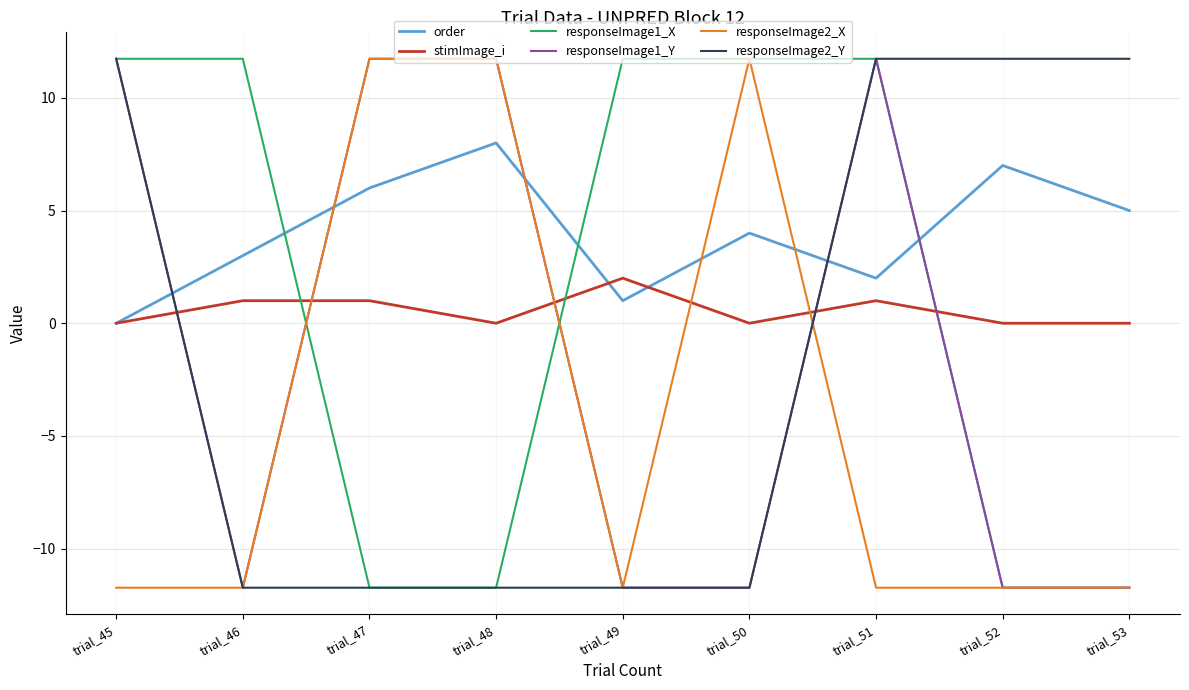

What is the sum of all responseImage1_X values?

11.7